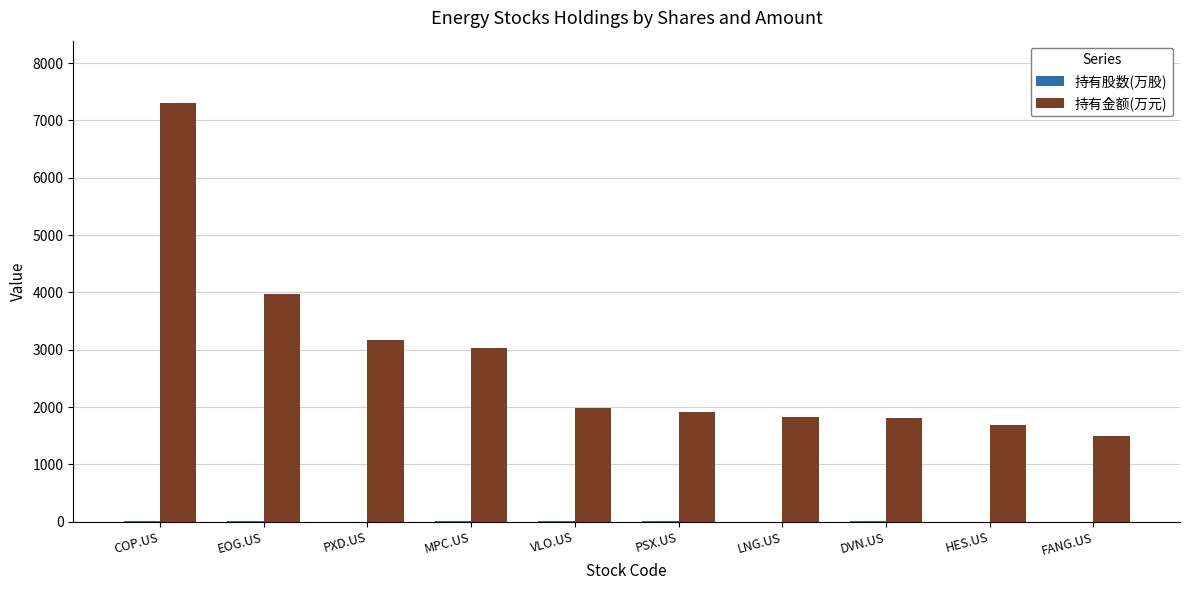

The value of 持有金额(万元) at LNG.US is 1829.2. True or false?

True